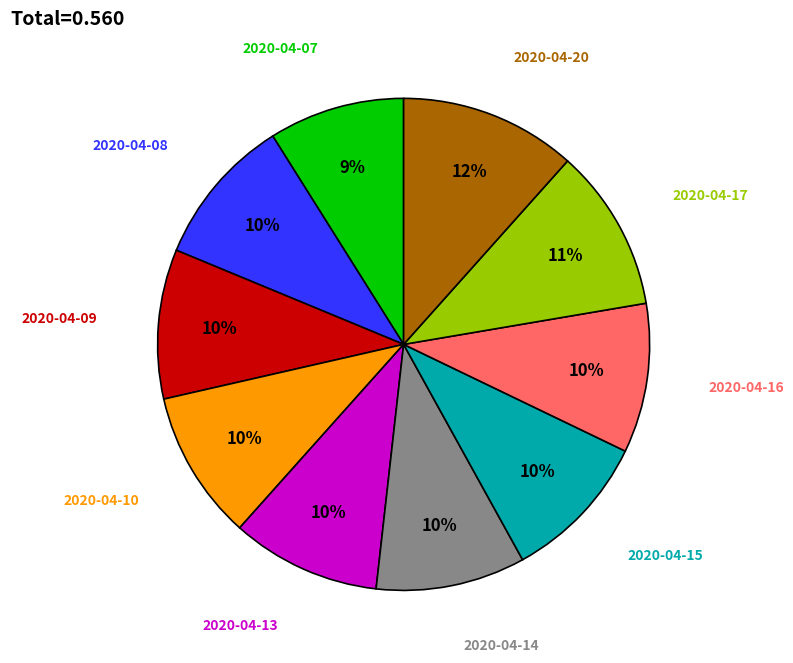

To the nearest percent, what is the average slice percentage?

10%